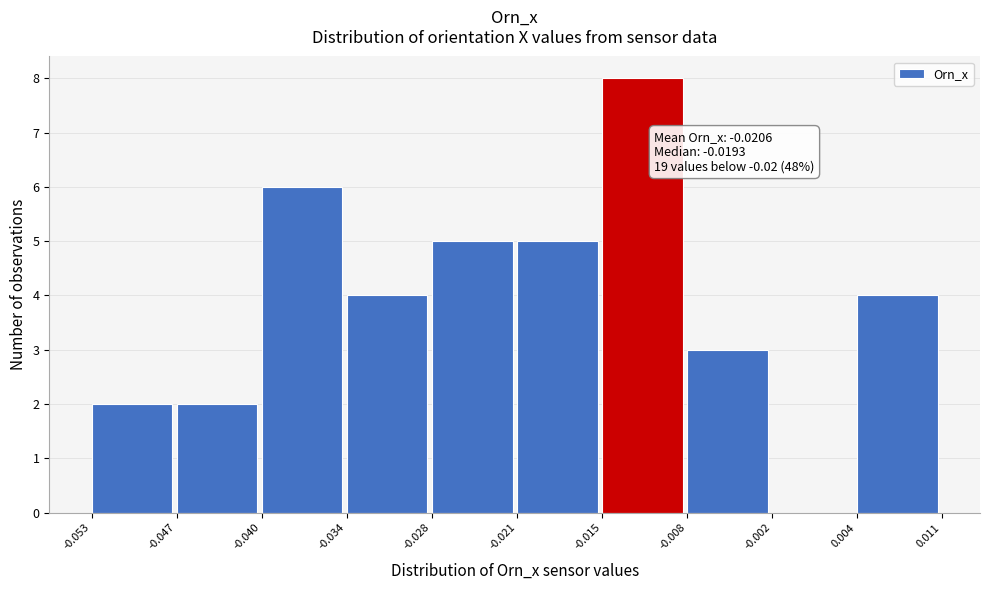

Over which range of the x-axis is the bar tallest?

-0.015 to -0.008